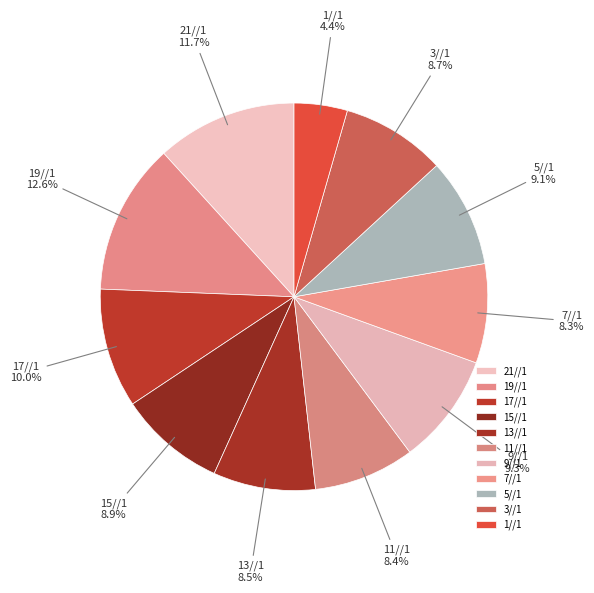

What percentage is the 5//1 slice, to the nearest percent?

9%